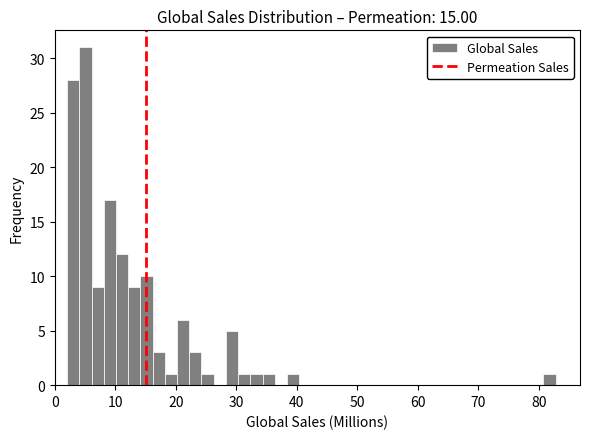

Read against the x-axis, roughly where is the centre of the tallest bar?

5